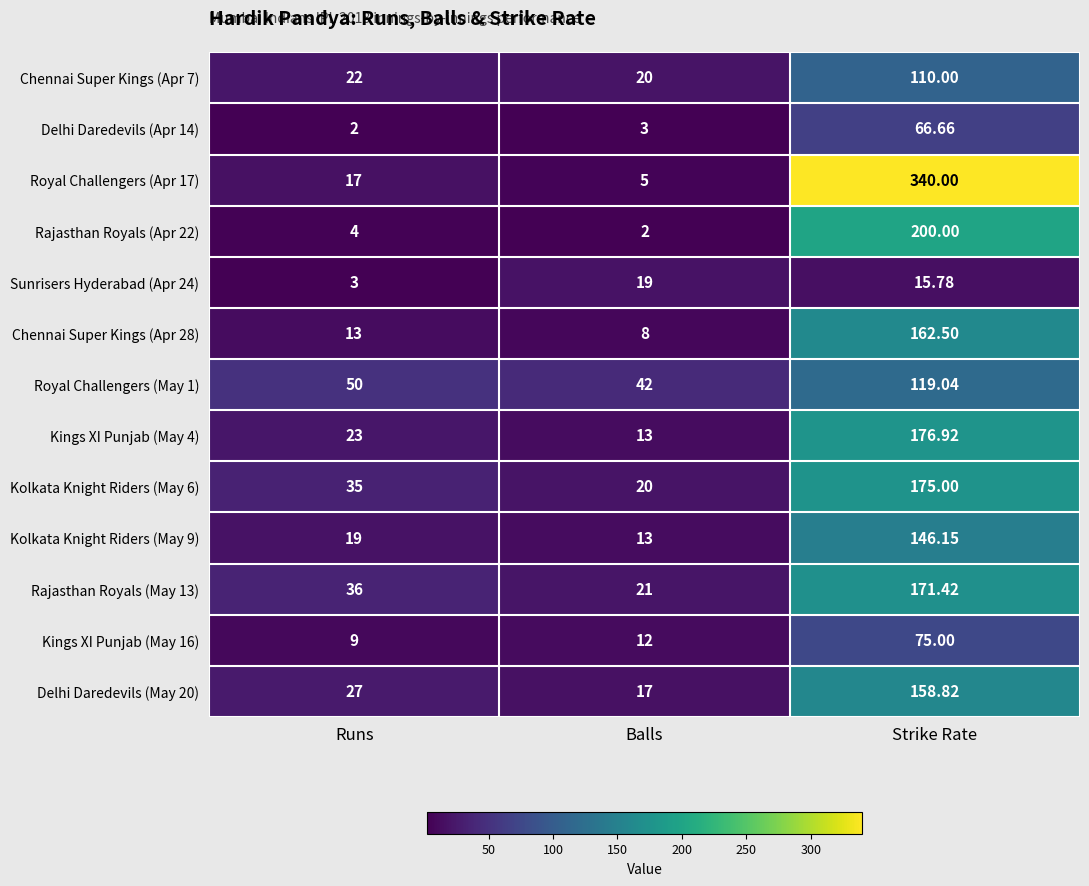

Where is Kolkata Knight Riders (May 6) nearest to the value 97?

Runs